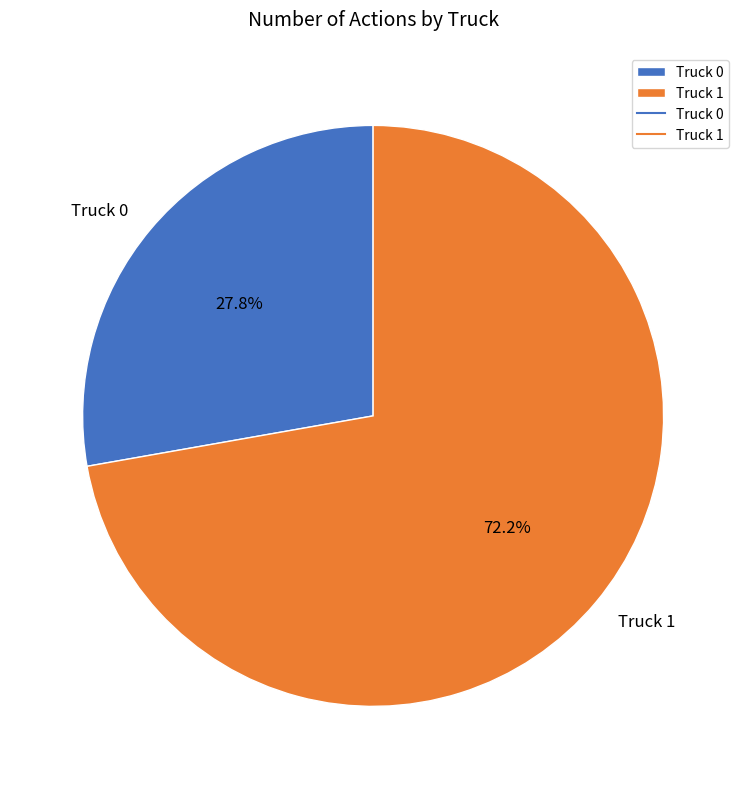

Combined, do Truck 1 and Truck 0 account for over 50%?

Yes